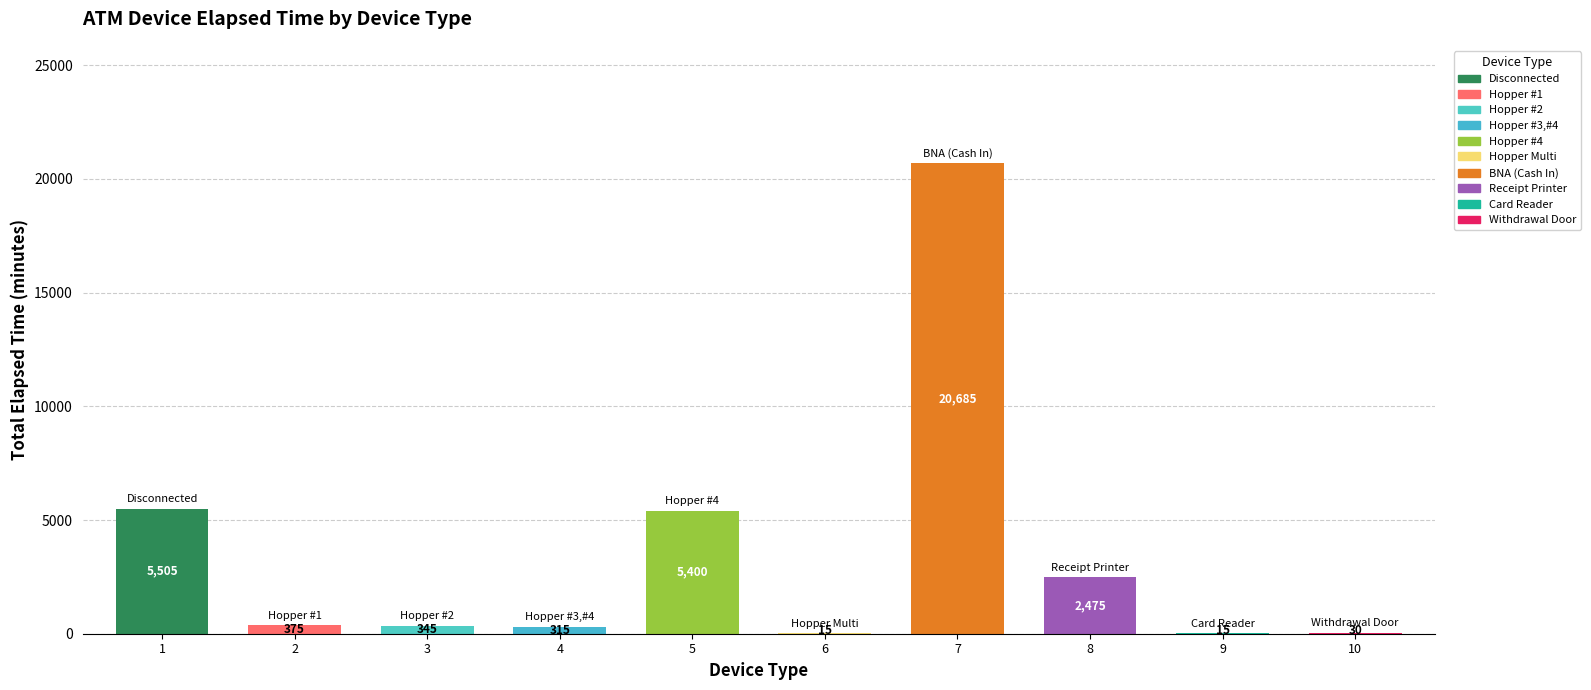

Reading left to right, transcribe all the data shown in this chart.

1=5505	2=375	3=345	4=315	5=5400	6=15	7=20685	8=2475	9=15	10=30